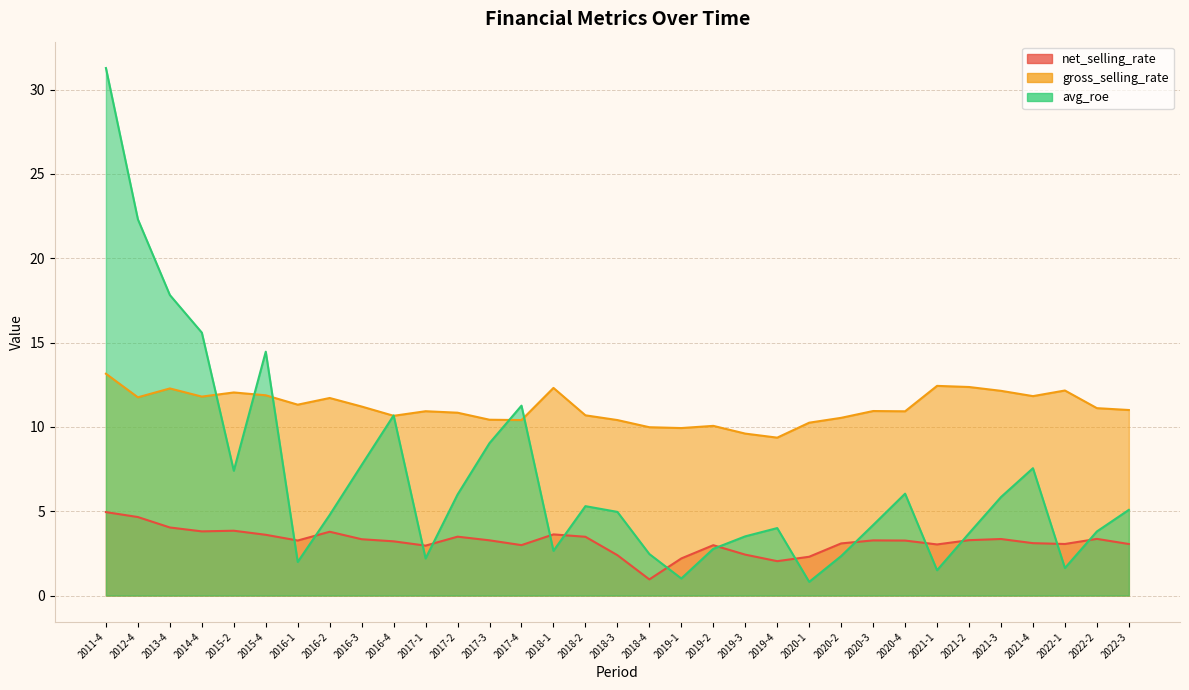

True or false: gross_selling_rate has a value of 10.8 at 2017-2.

True